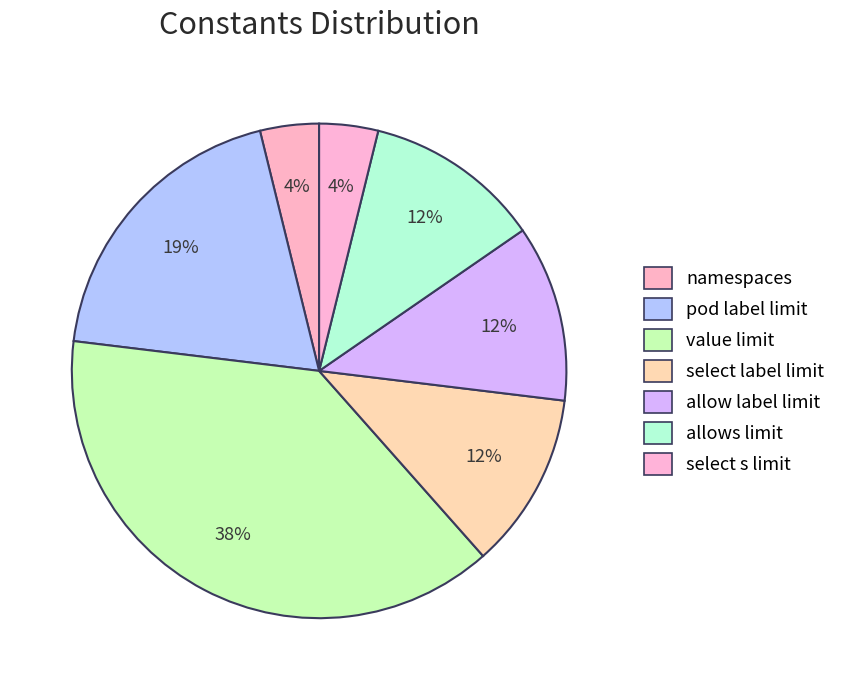

The value limit slice represents 45% of the pie. True or false?

False